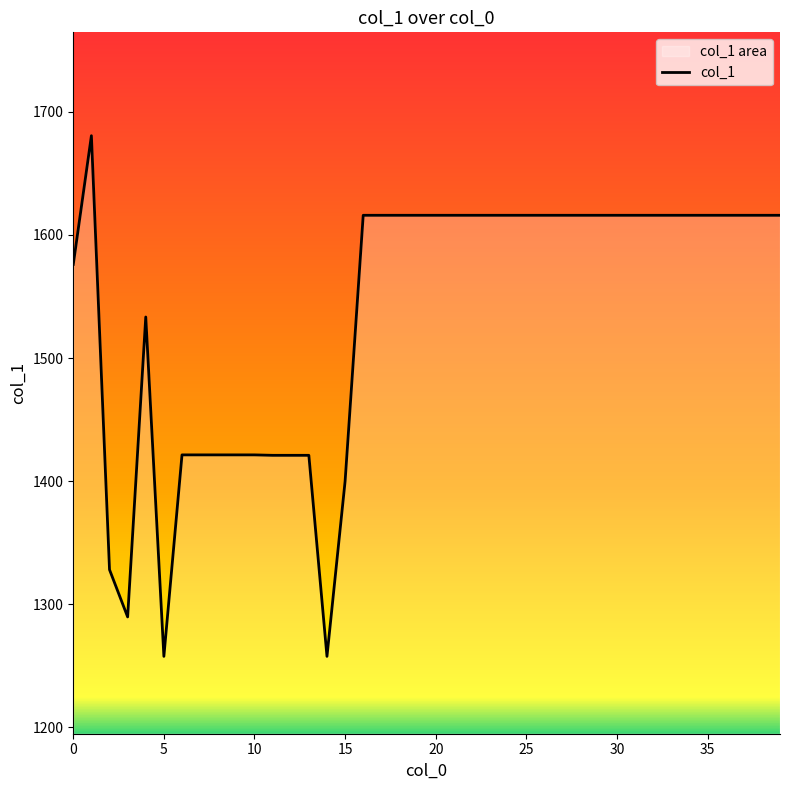

The chart shows a value of 2238.2 at 15. True or false?

False